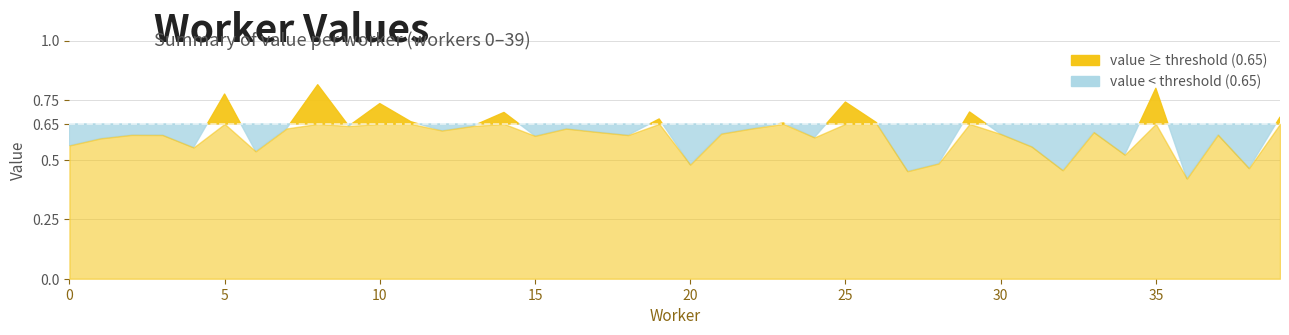

True or false: the data shows 0.7 at 25.

True